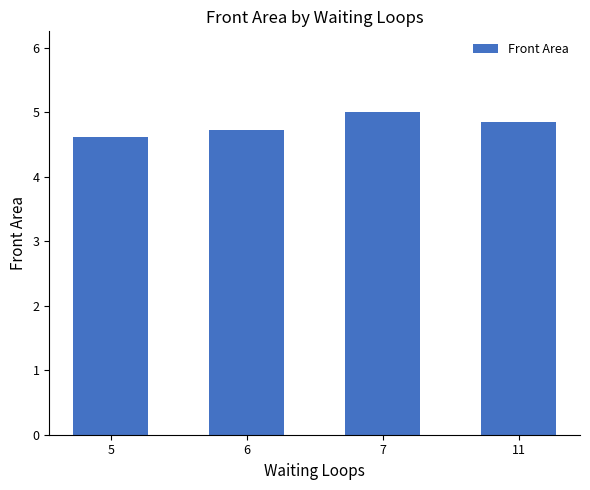

How many categories are shown in the chart?

4